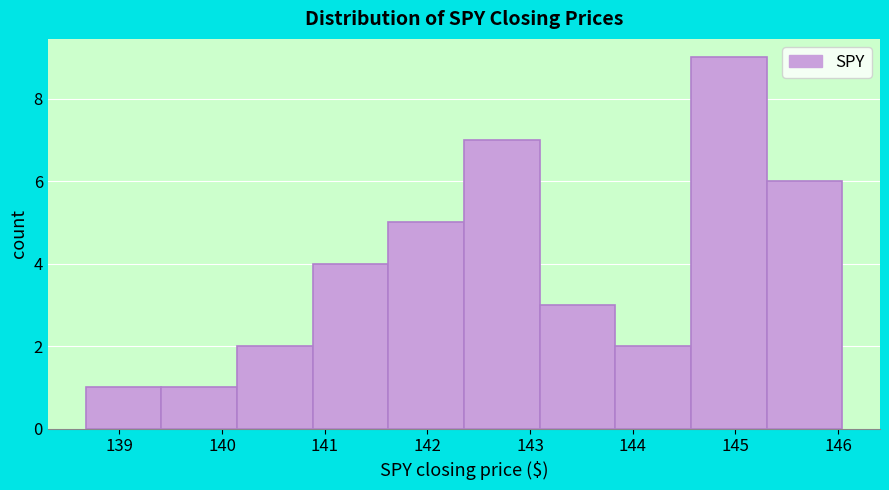

Reading left to right, transcribe this chart: for each bar, give the range it covers on the x-axis and its height. Neither the bar edges nor the heights are printed on the chart, so give them approximately, as read against the axes.

138.7 to 139.4: 1
139.4 to 140.1: 1
140.1 to 140.9: 2
140.9 to 141.6: 4
141.6 to 142.4: 5
142.4 to 143.1: 7
143.1 to 143.8: 3
143.8 to 144.6: 2
144.6 to 145.3: 9
145.3 to 146.0: 6